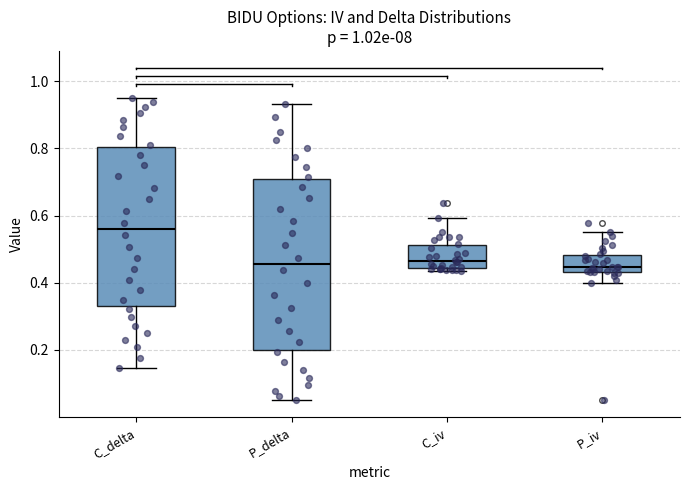

Reading left to right, read every box against the y-axis: the position of its median line, the range the box covers, and the ends of its whiskers. The values are not printed on the chart, so give them approximately, as read against the axis.

C_delta: median 0.56, box 0.32 to 0.80, whiskers 0.14 to 0.96
P_delta: median 0.46, box 0.20 to 0.70, whiskers 0.06 to 0.94
C_iv: median 0.46, box 0.44 to 0.52, whiskers 0.44 (just below the box's lower edge) to 0.60
P_iv: median 0.44 (just above the box's lower edge), box 0.44 to 0.48, whiskers 0.40 to 0.56